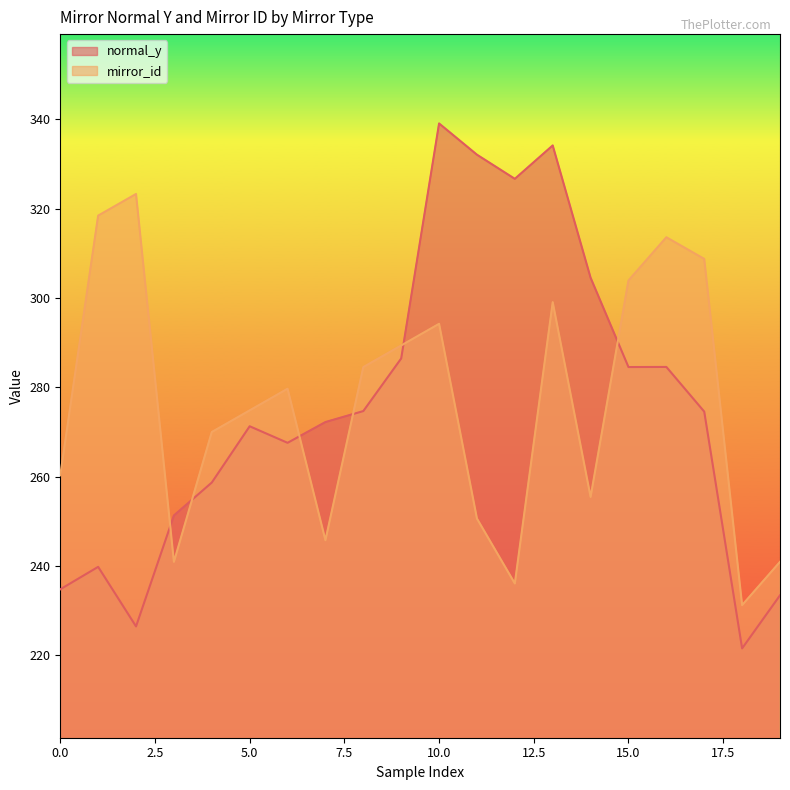

Does the chart have visible grid lines?

No